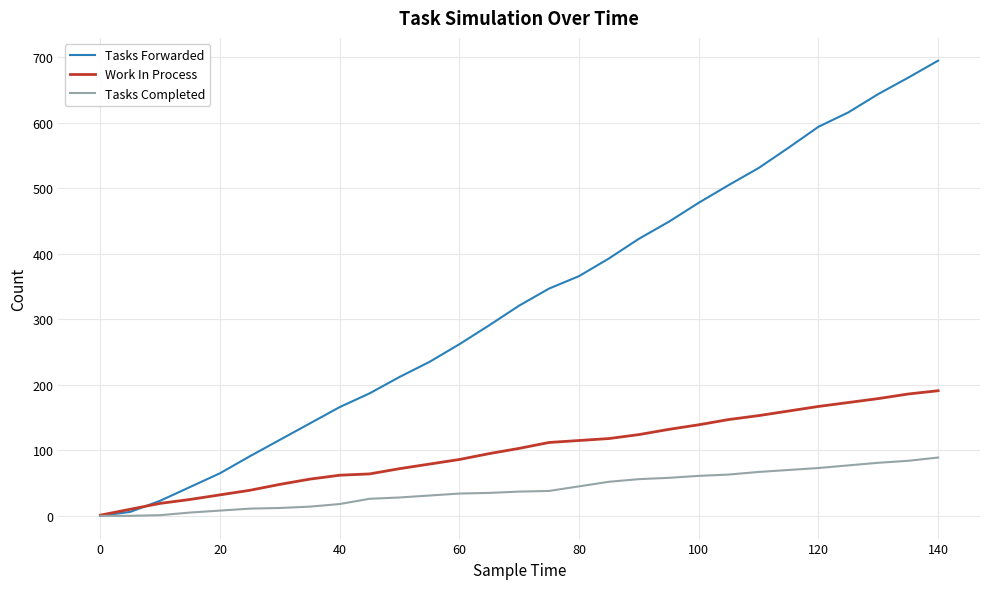

What is the maximum value for Tasks Forwarded?

695